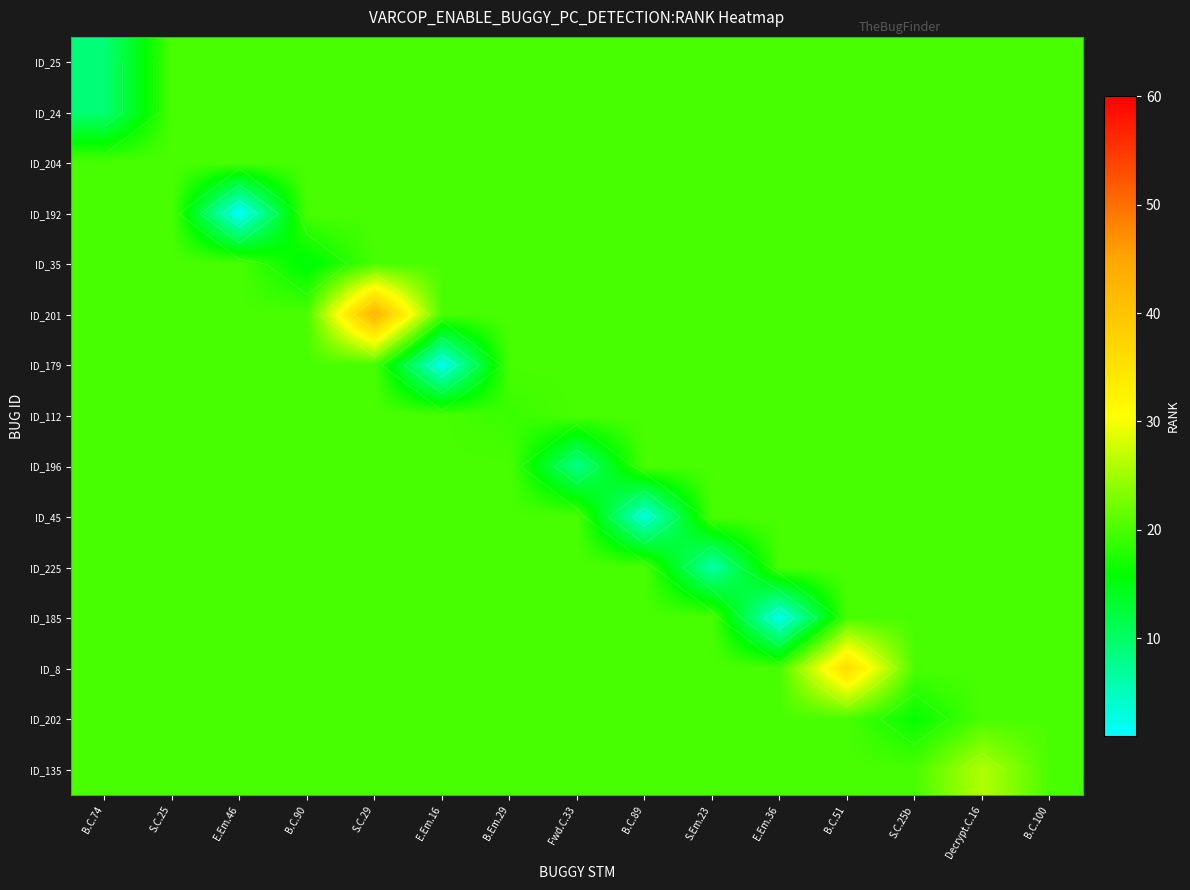

At how many categories does at least one series exceed 1?

15